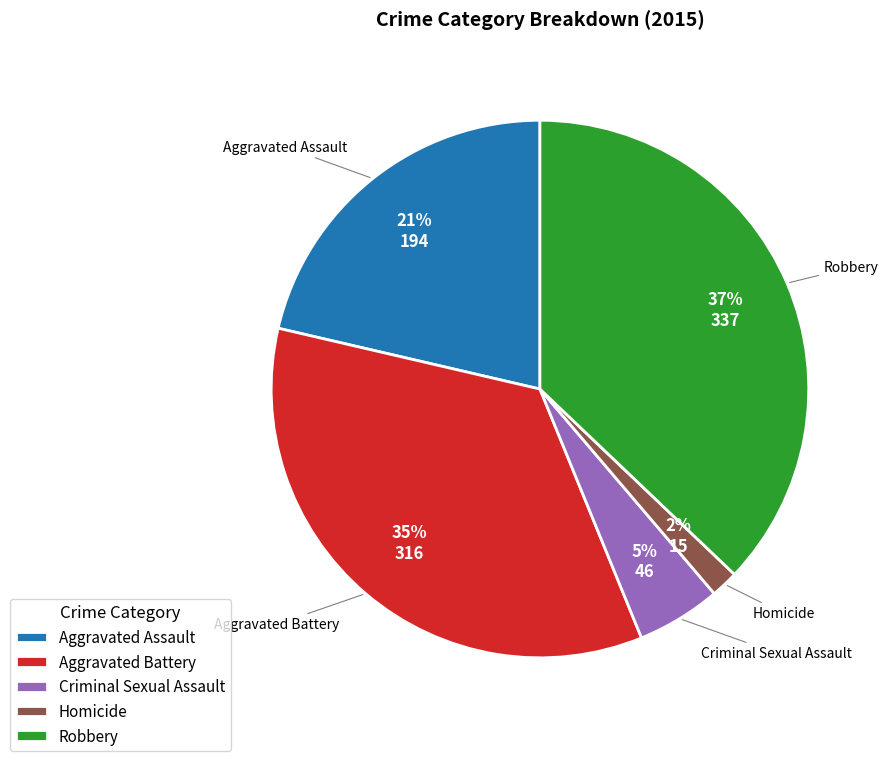

True or false: Criminal Sexual Assault accounts for 5% of the total.

True